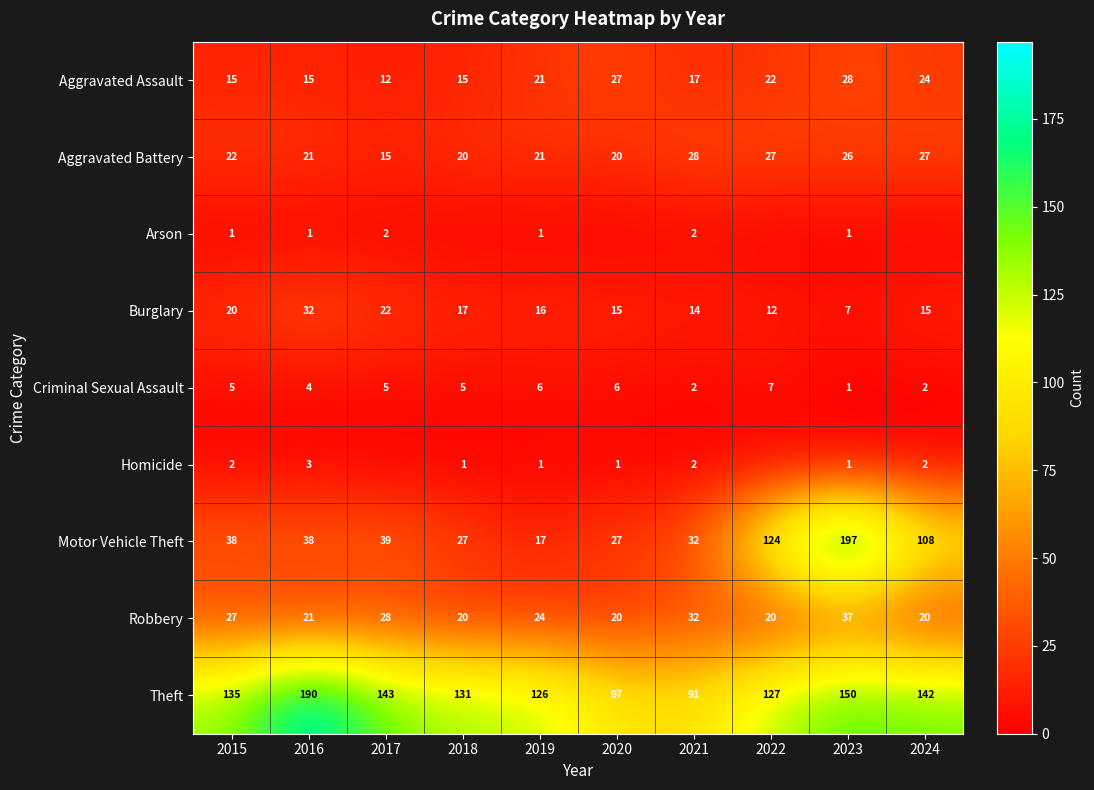

Is the value of Aggravated Assault at 2023 greater than the value of Aggravated Battery at 2018?

Yes